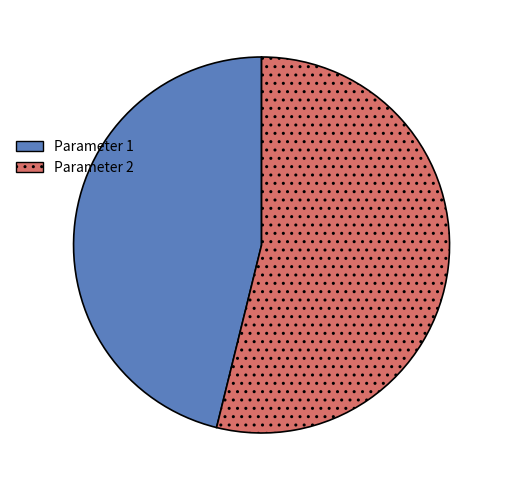

Which category has the smallest portion of the pie?

Parameter 1